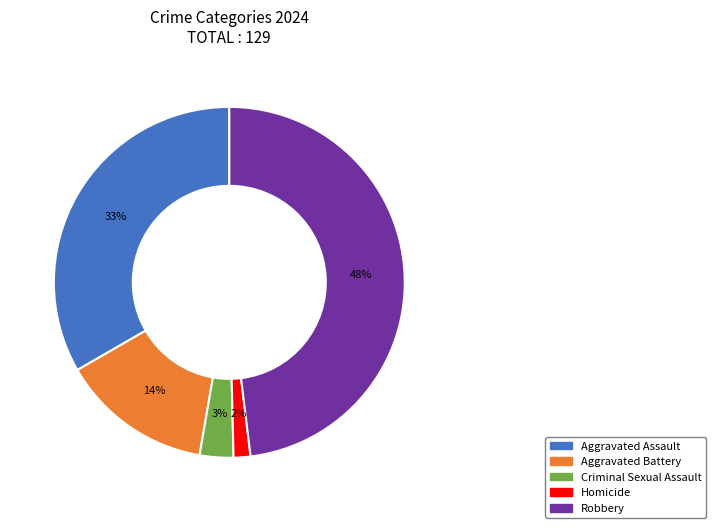

To the nearest percent, what percentage of the pie is Criminal Sexual Assault?

3%